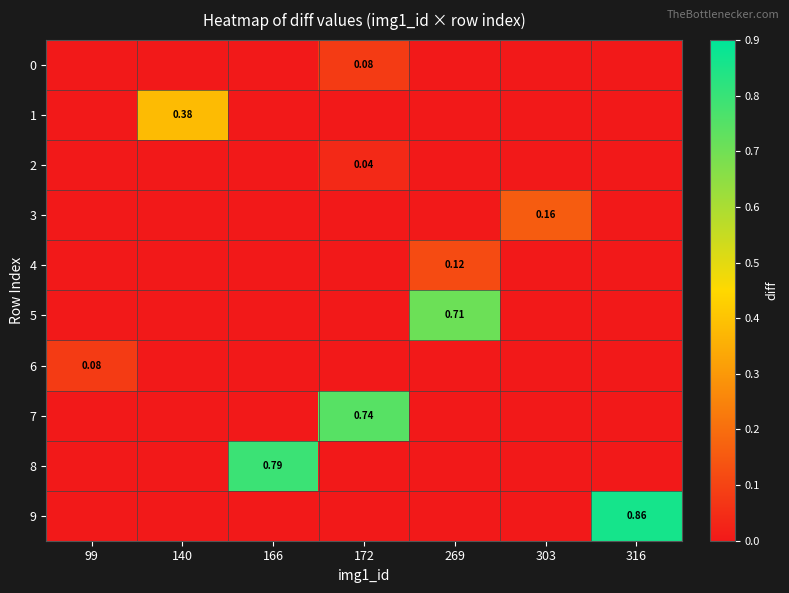

What is the maximum value for 5?

0.7